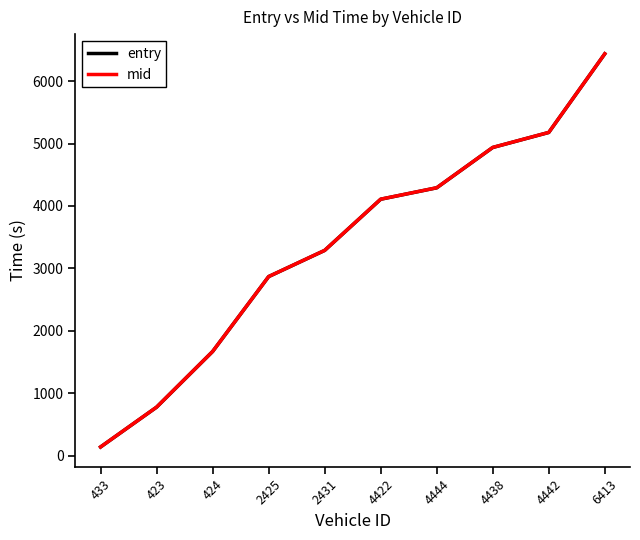

Reading left to right, extract all data points from this chart.

entry: 433=138.4	423=776.6	424=1668.1	2425=2868.6	2431=3288.1	4422=4108.4	4444=4291.5	4438=4937.5	4442=5178.3	6413=6438.1
mid: 433=139.4	423=777.3	424=1669.1	2425=2869.4	2431=3289.1	4422=4109.2	4444=4292.3	4438=4938.3	4442=5179.3	6413=6439.1